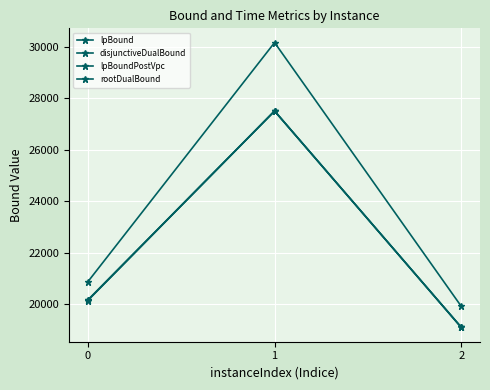

Does the chart display data point markers on the line(s)?

Yes